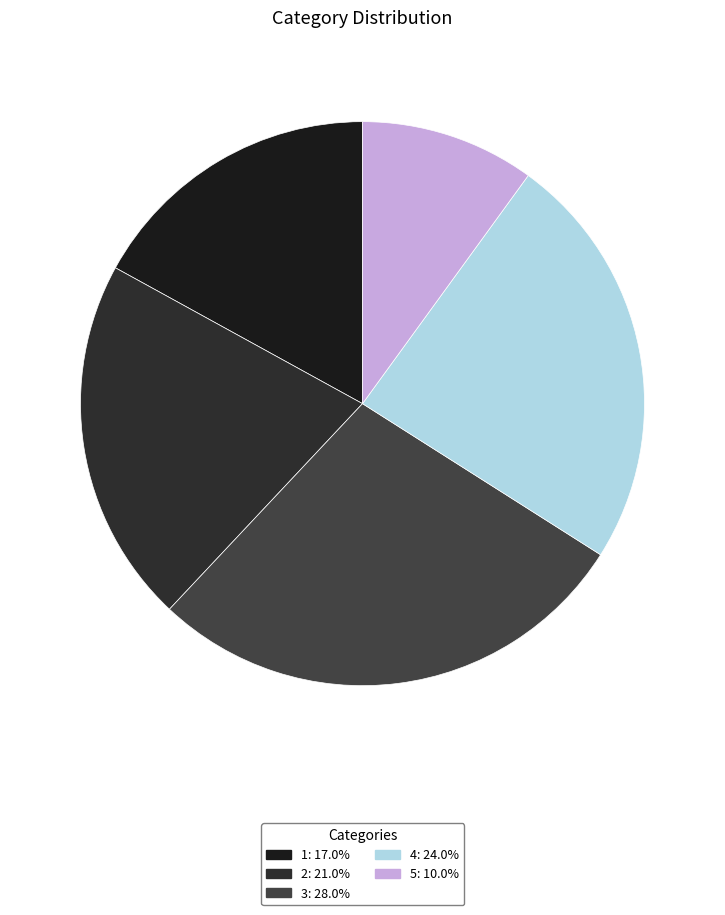

How many segments does this pie chart have?

5